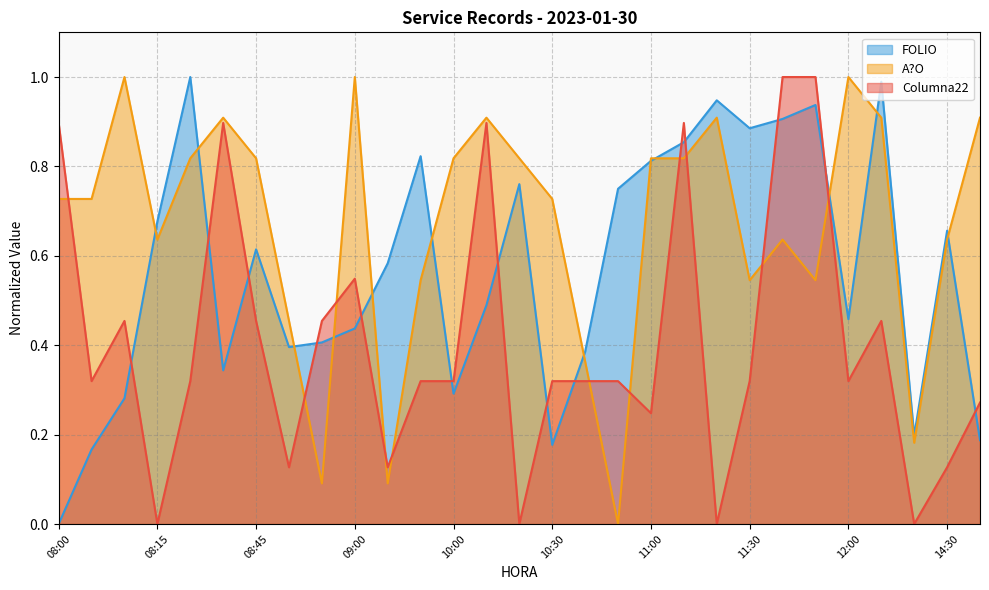

Which series has the largest total across all categories?

A?O